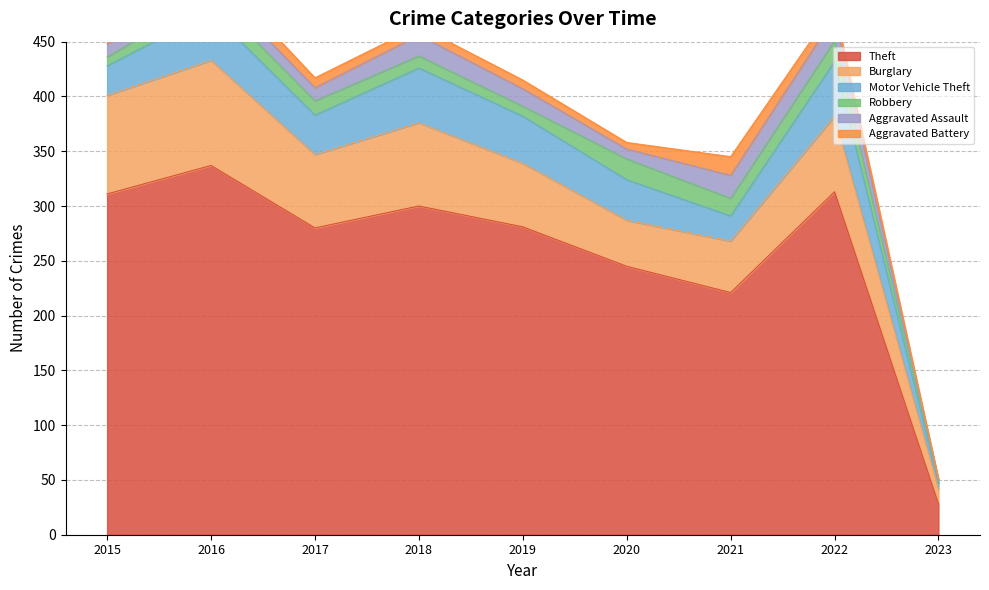

What is the sum of all Motor Vehicle Theft values?

315